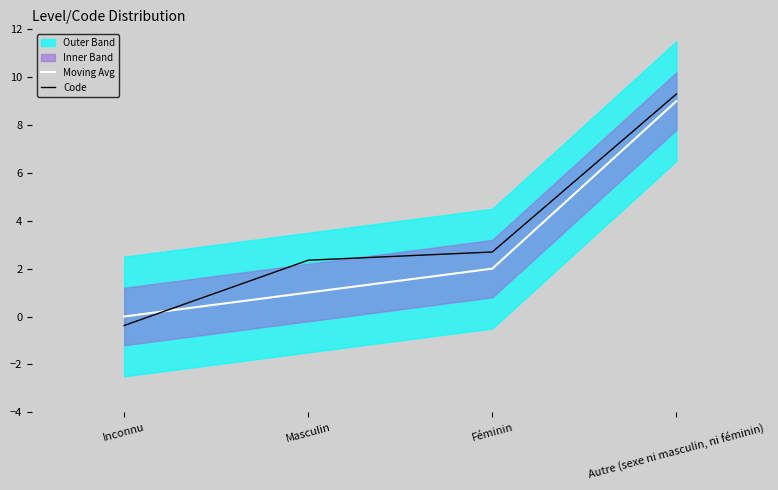

True or false: Moving Avg has a value of 2.0 at Féminin.

True